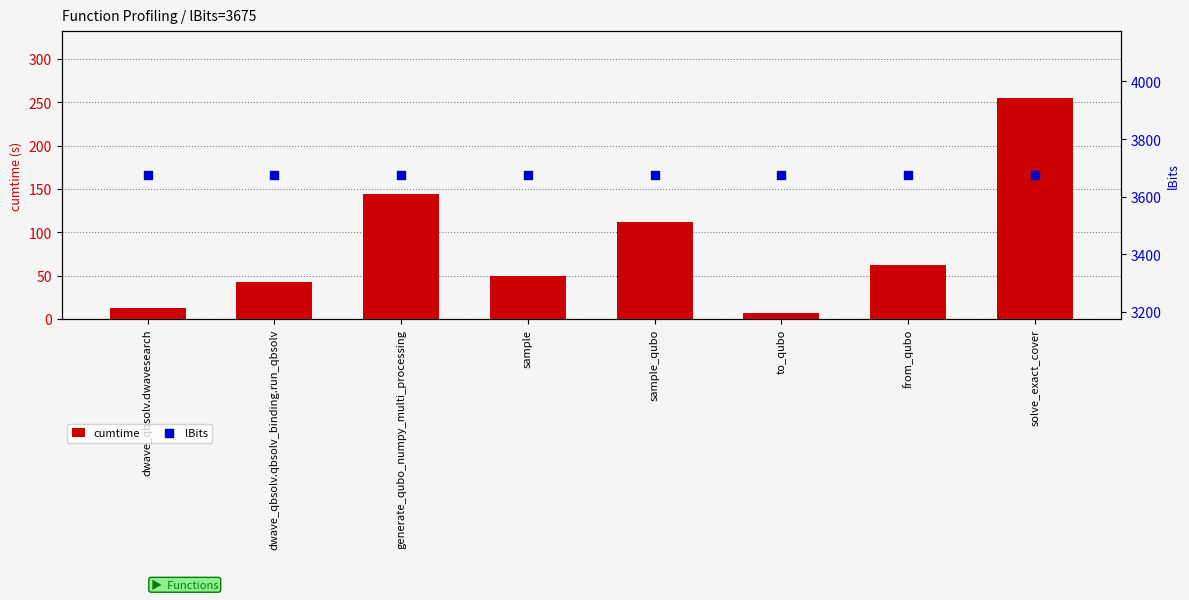

Which series contains the highest Y value?

lBits